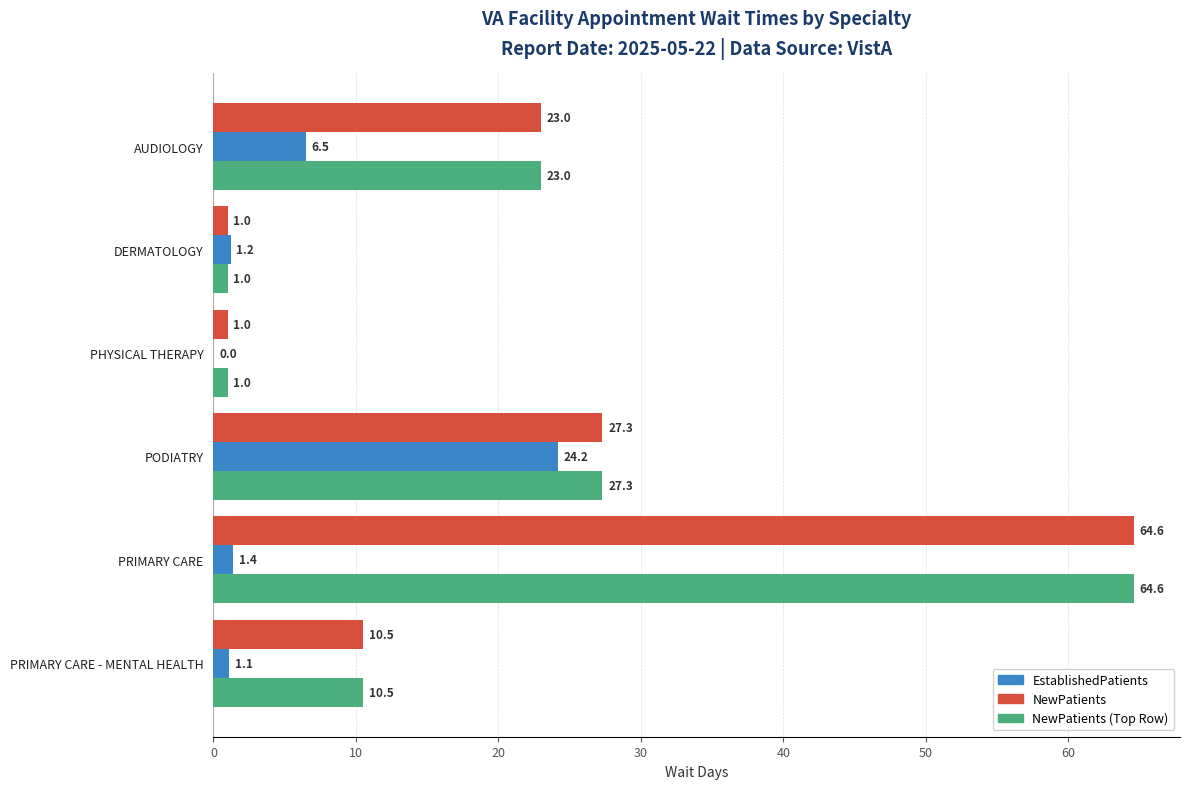

Which label corresponds to the largest value in the chart?

PRIMARY CARE